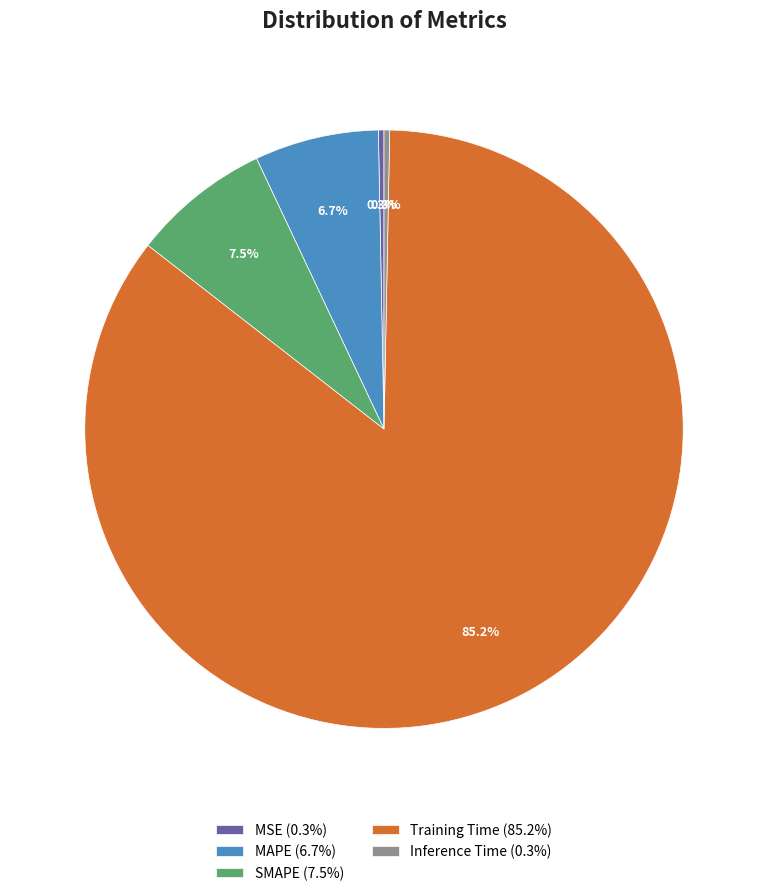

Count the number of slices in the pie.

5